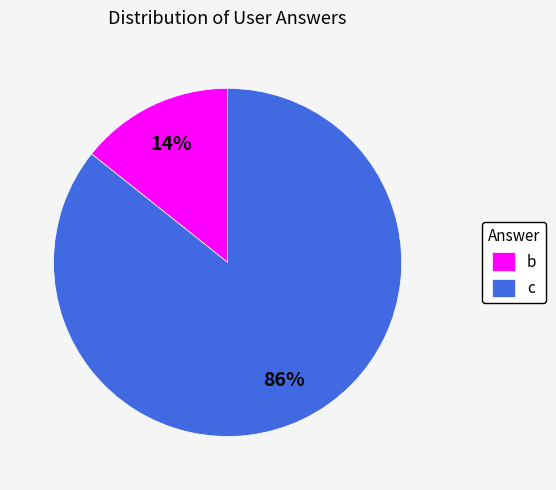

To the nearest percent, what portion does b represent?

14%